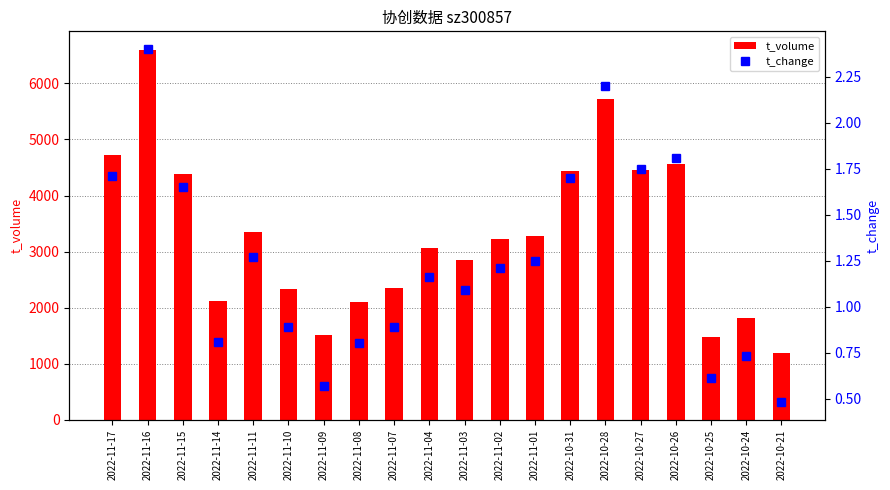

What is the sum of the t_volume values at 2022-11-07 and 2022-11-03?

5208